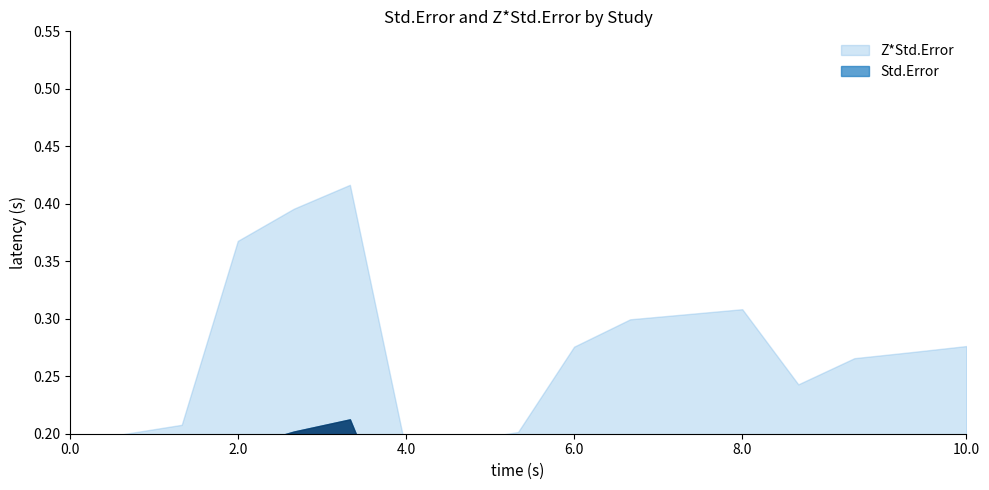

True or false: Std.Error and Z*Std.Error intersect in this chart.

False